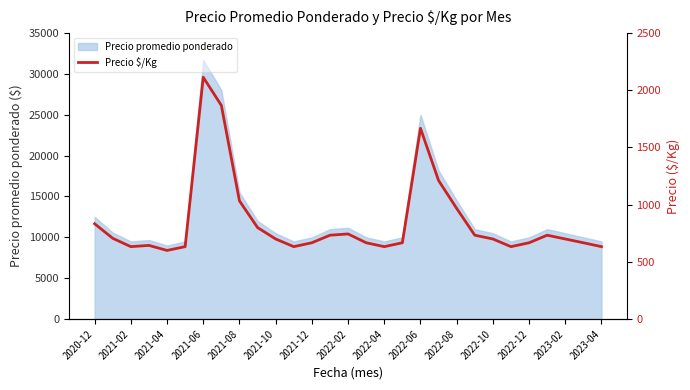

What is the maximum value for Precio promedio ponderado?

31700